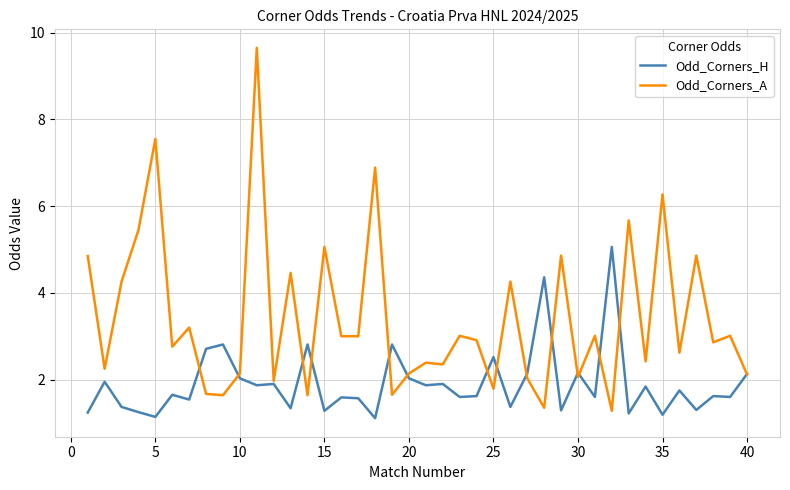

List the series in order of their overall mean, highest first.

Odd_Corners_A, Odd_Corners_H